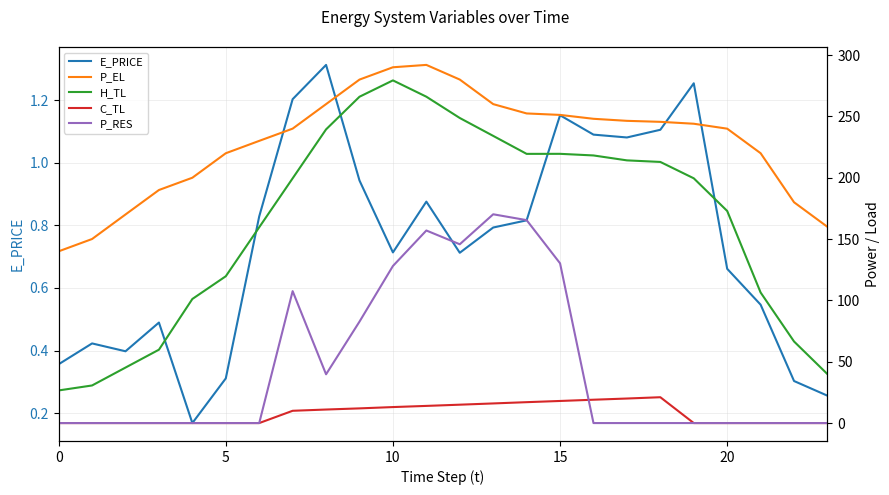

Between 0 and 19, which series saw the biggest shift?

H_TL